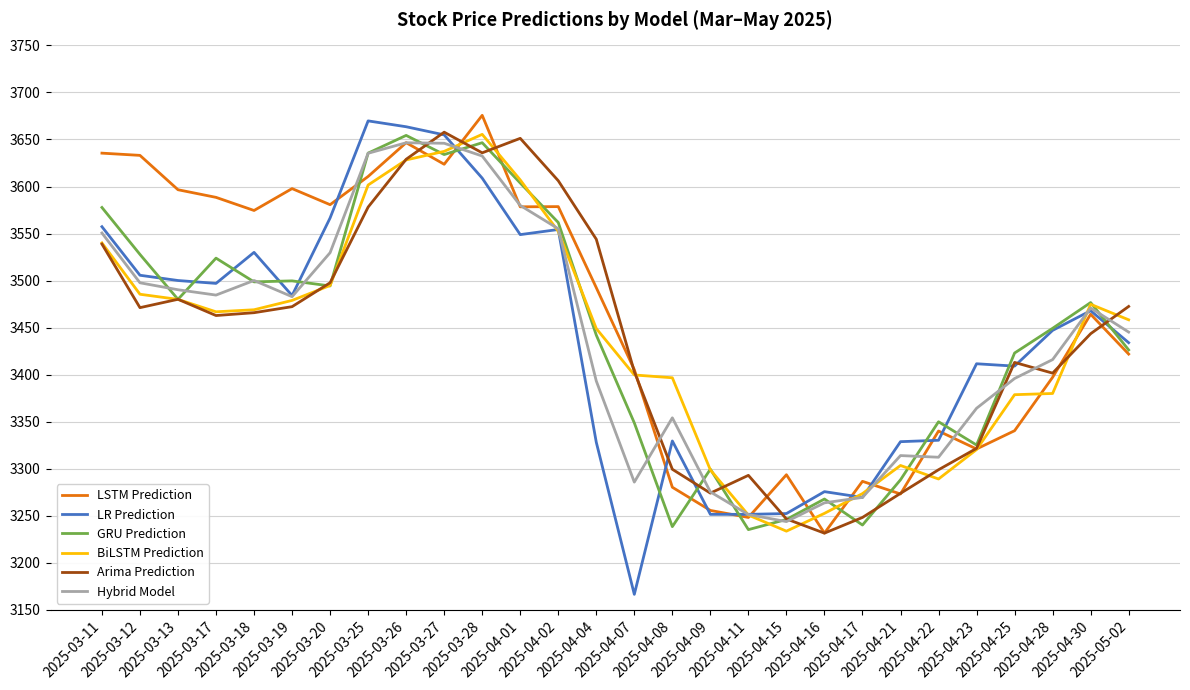

Which category has the highest value across all series?

2025-03-28